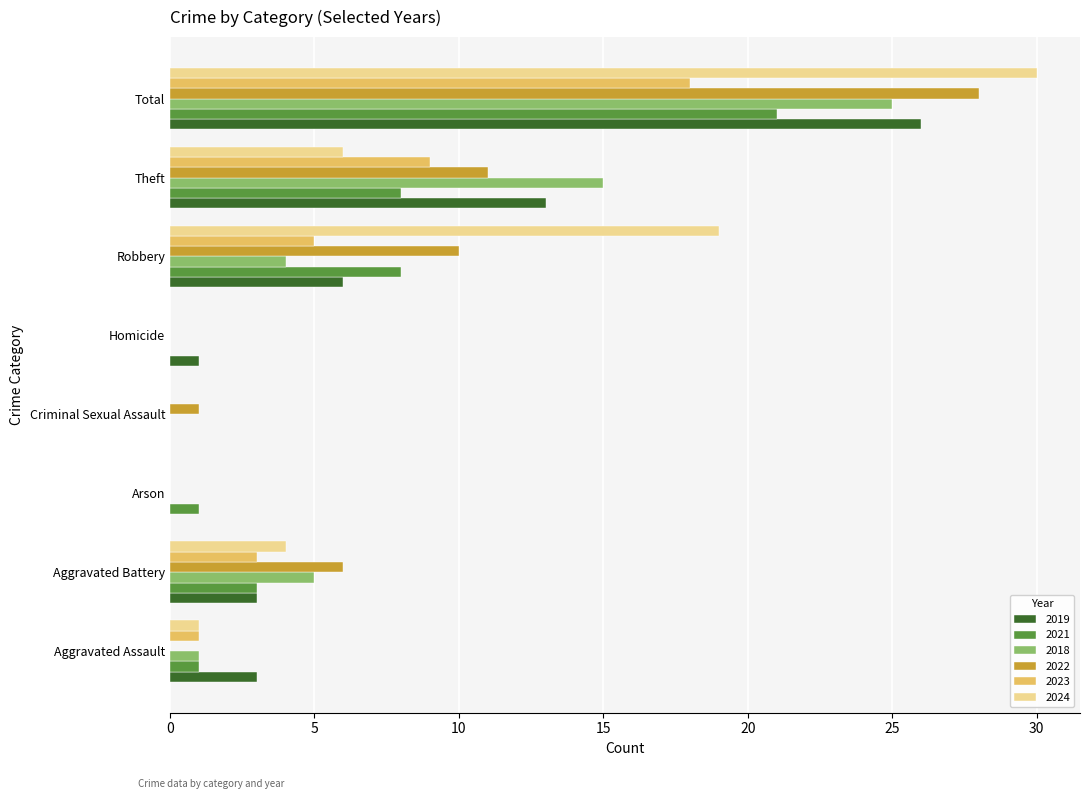

What is the sum of all 2022 values?

56